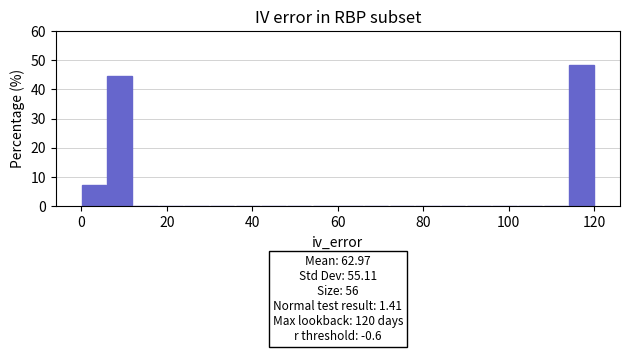

Around what value on the x-axis is the tallest bar? Give the approximate position of its centre, as read against the axis.

118